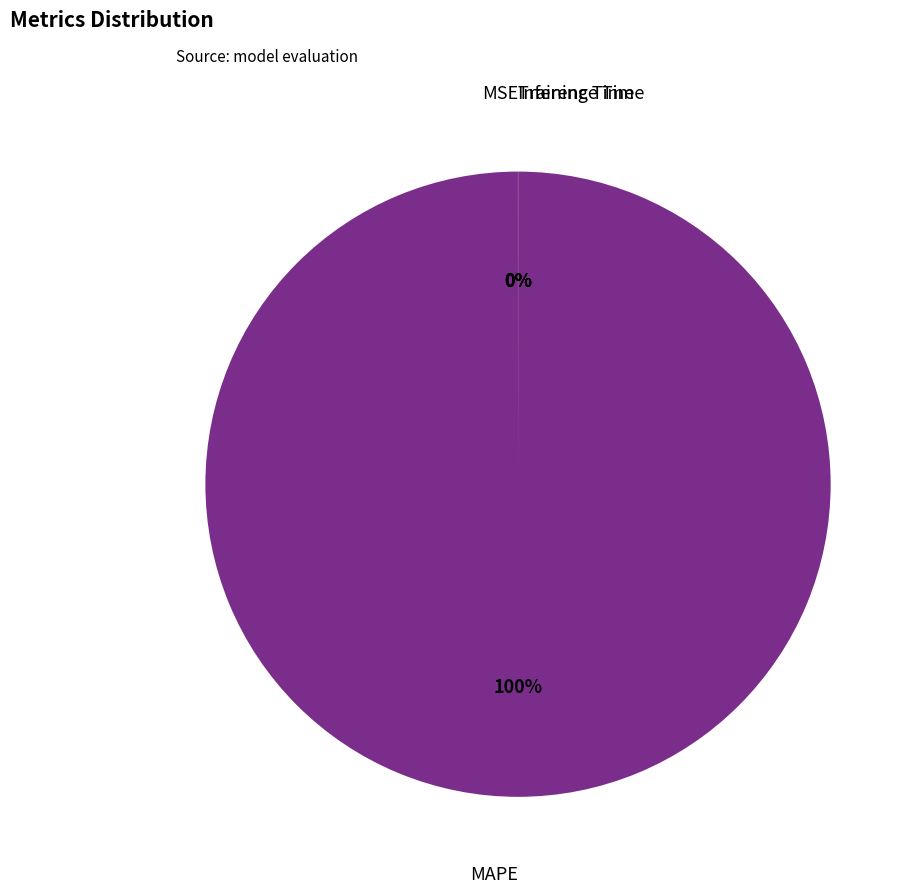

Is there any slice that represents more than half of the pie?

Yes